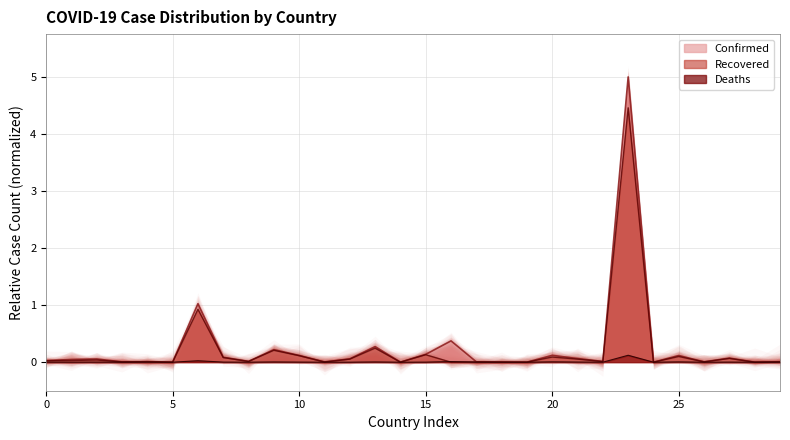

What is the maximum value for Confirmed?

5.0